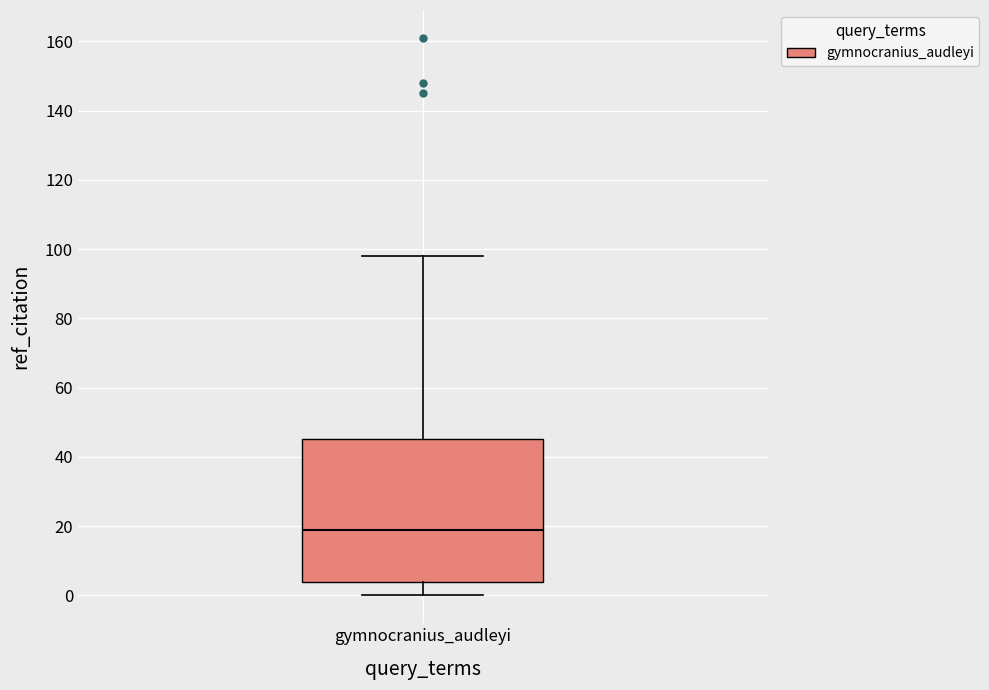

Where is the lower edge of the box for gymnocranius_audleyi on the y-axis? The values are not printed on the chart, so give them approximately, as read against the axis.

4